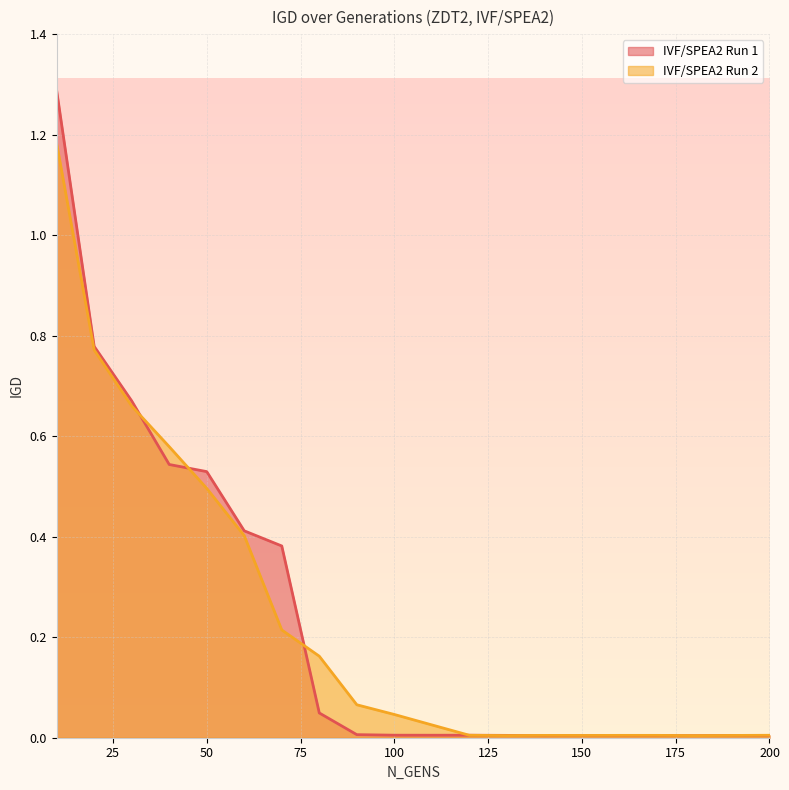

What is the value of the IVF/SPEA2 Run 1 point at the 1st from the left?

1.3